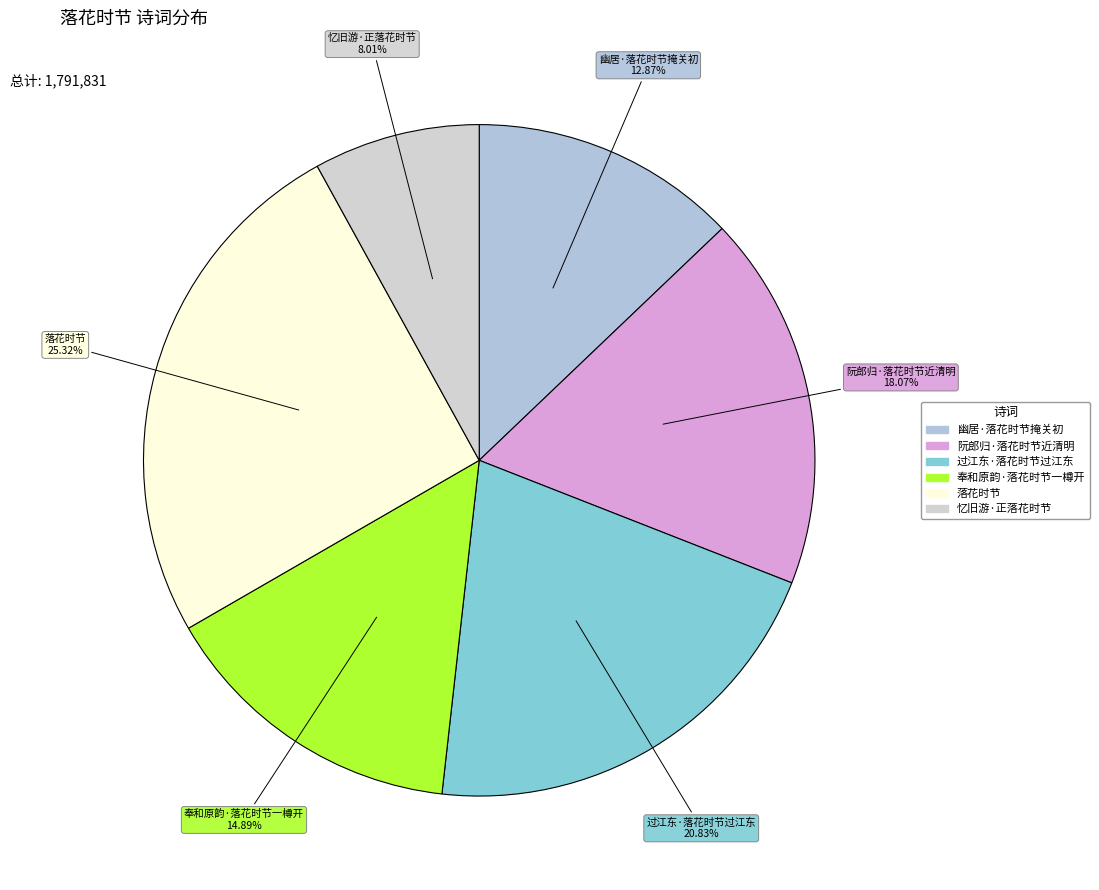

To the nearest percent, what percentage of the pie is 阮郎归·落花时节近清明?

18%